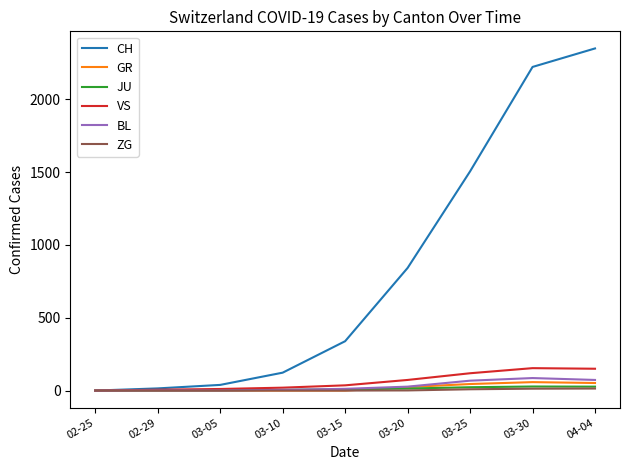

What is the sum of all VS values?

569